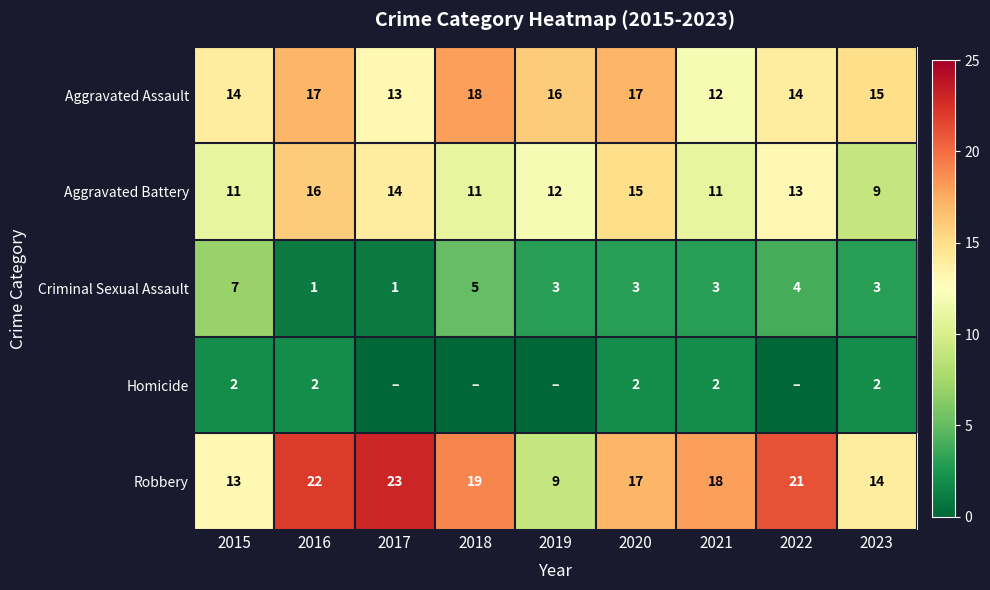

What is the difference between the Robbery values at 2019 and 2017?

14